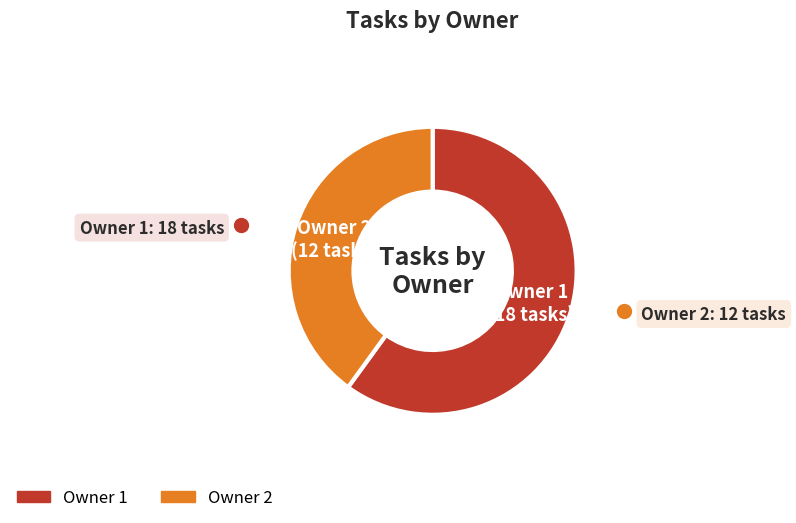

Is there a majority slice in this chart?

Yes